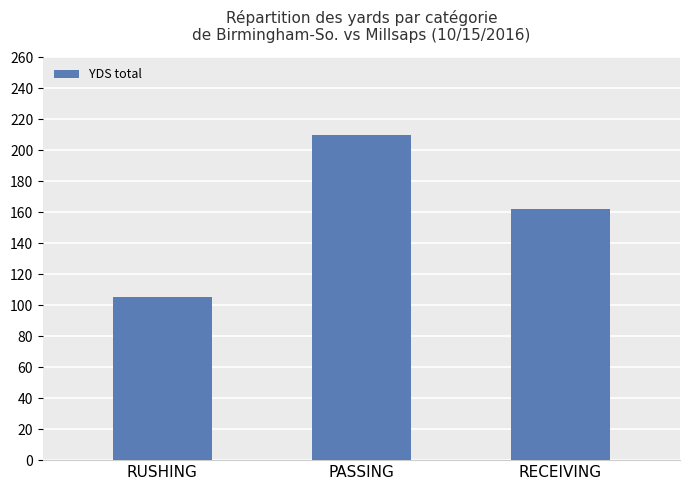

What is the label of the 2nd bar from the left?

PASSING